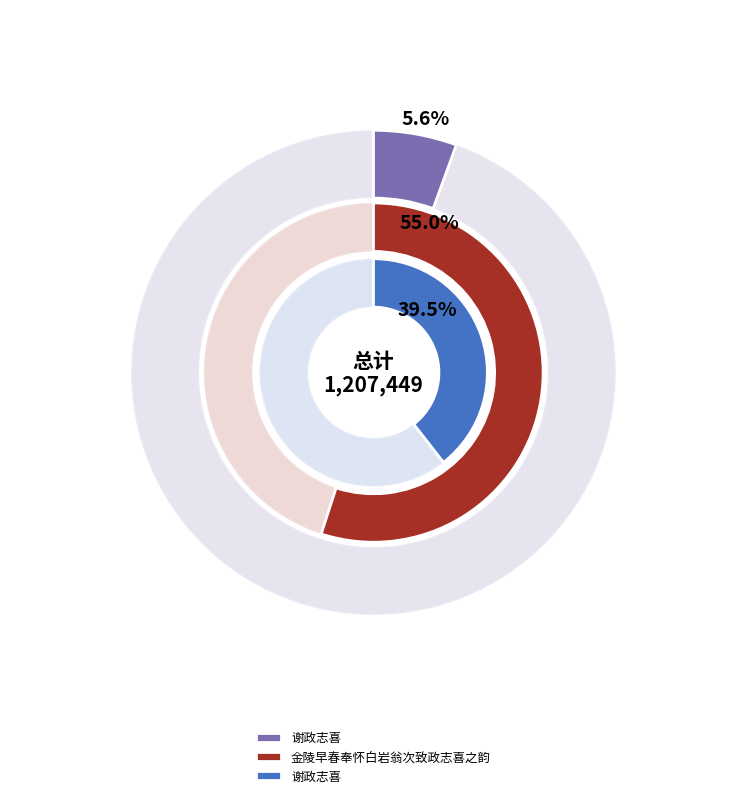

Is there any slice that represents more than half of the pie?

Yes